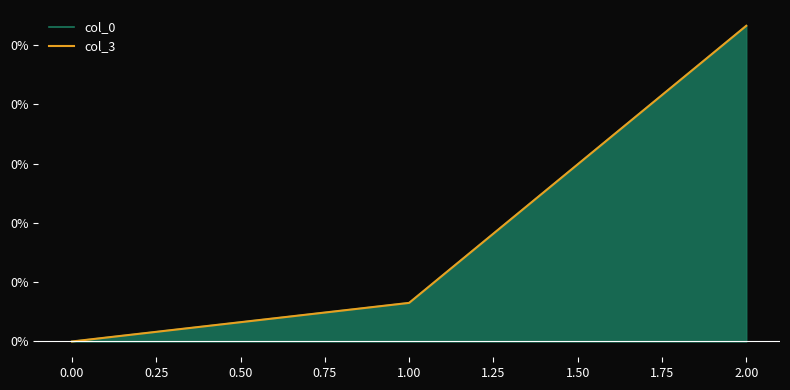

Which series changed the most between 0.00 and 2.00?

col_3